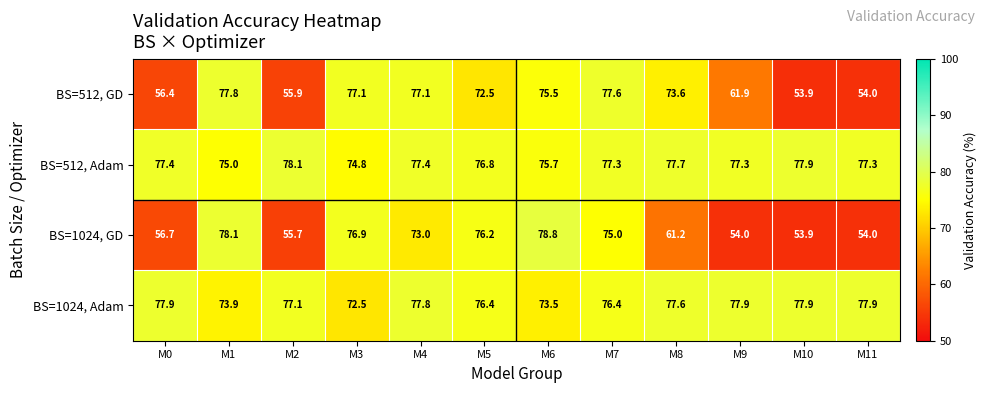

Between M2 and M4, which series saw the biggest shift?

BS=512, GD